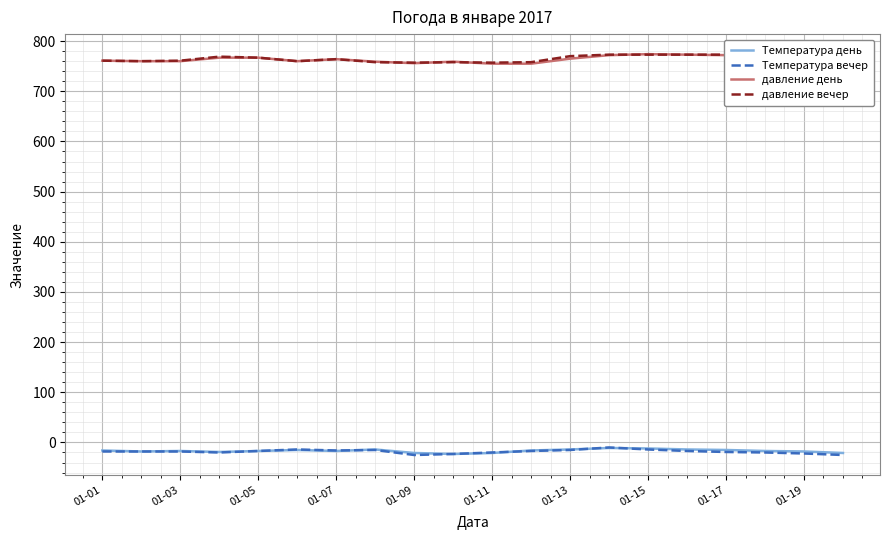

Is this an area chart (filled region under the line)?

No